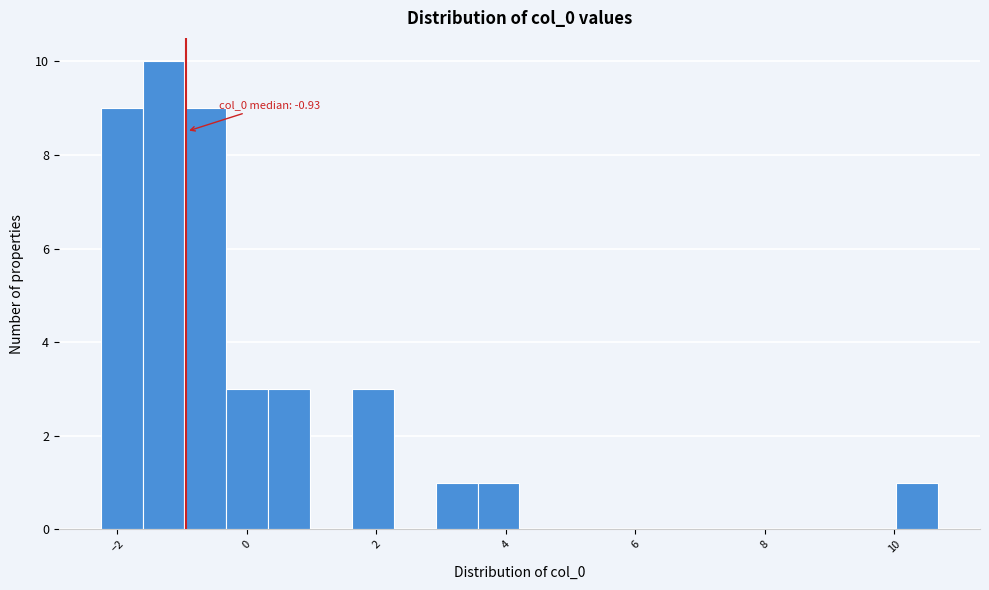

Around what value on the x-axis is the tallest bar? Give the approximate position of its centre, as read against the axis.

-1.2